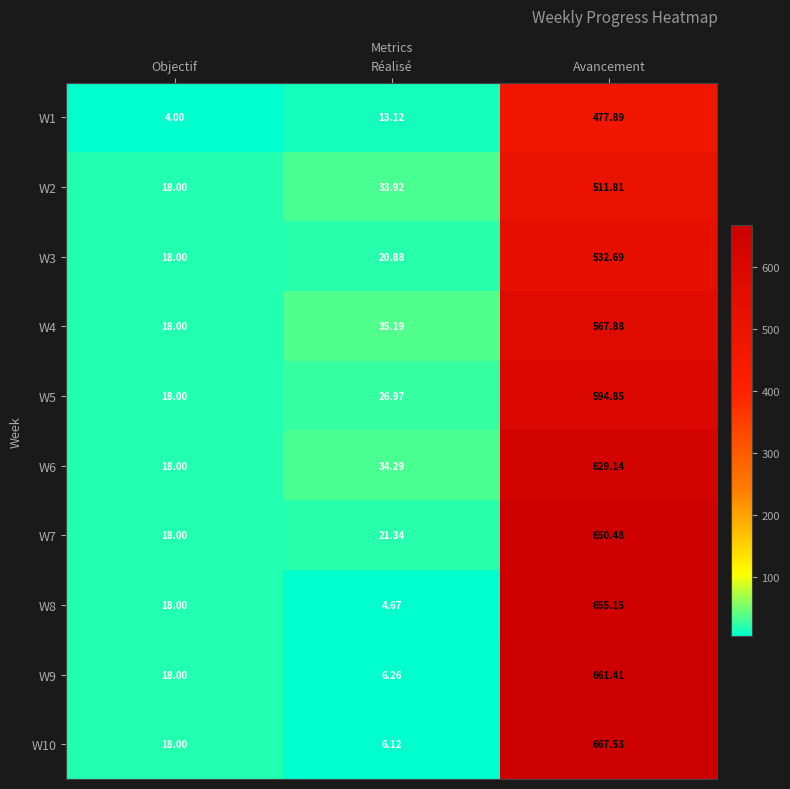

How many data points does each series have?

3